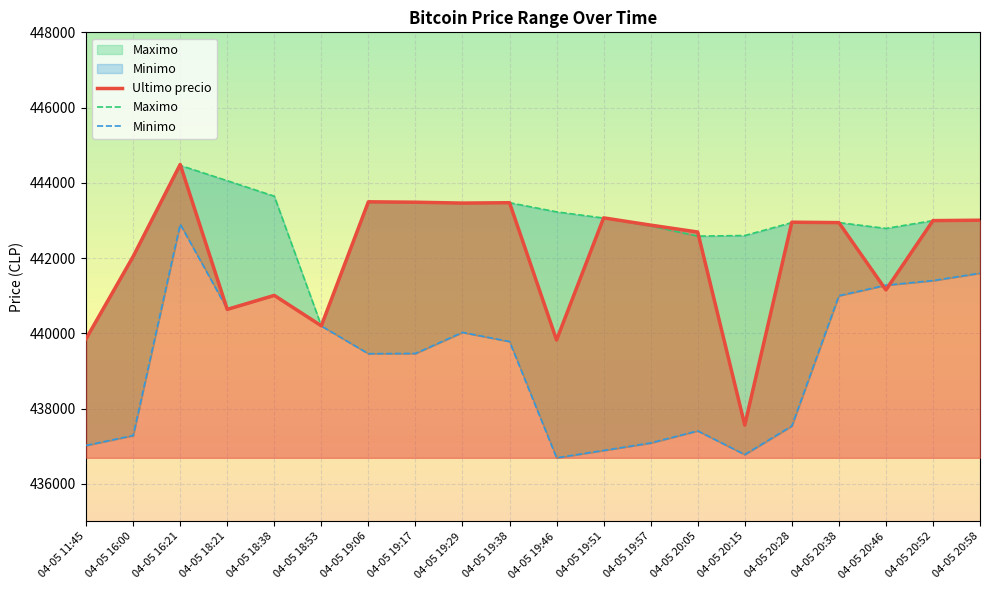

List the labels in order of Maximo value, largest first.

04-05 16:21, 04-05 18:21, 04-05 18:38, 04-05 19:06, 04-05 19:17, 04-05 19:38, 04-05 19:29, 04-05 19:46, 04-05 19:51, 04-05 20:58, 04-05 20:52, 04-05 20:28, 04-05 20:38, 04-05 19:57, 04-05 20:46, 04-05 20:15, 04-05 20:05, 04-05 16:00, 04-05 18:53, 04-05 11:45